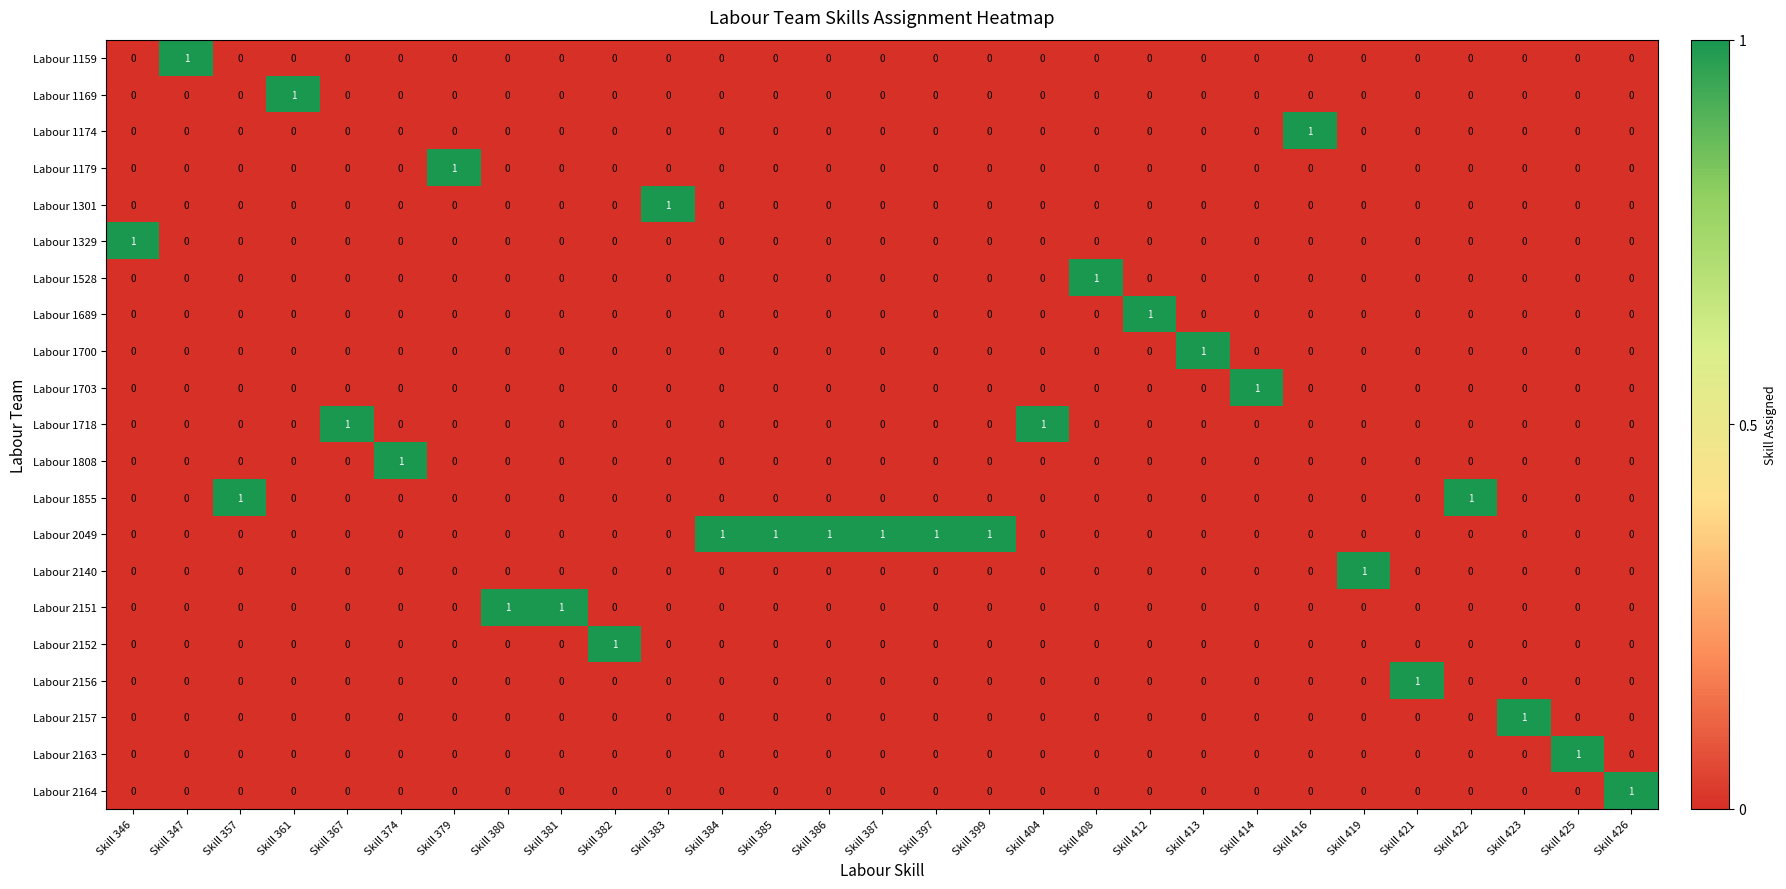

True or false: Labour 2152 has a value of 0 at Skill 426.

True